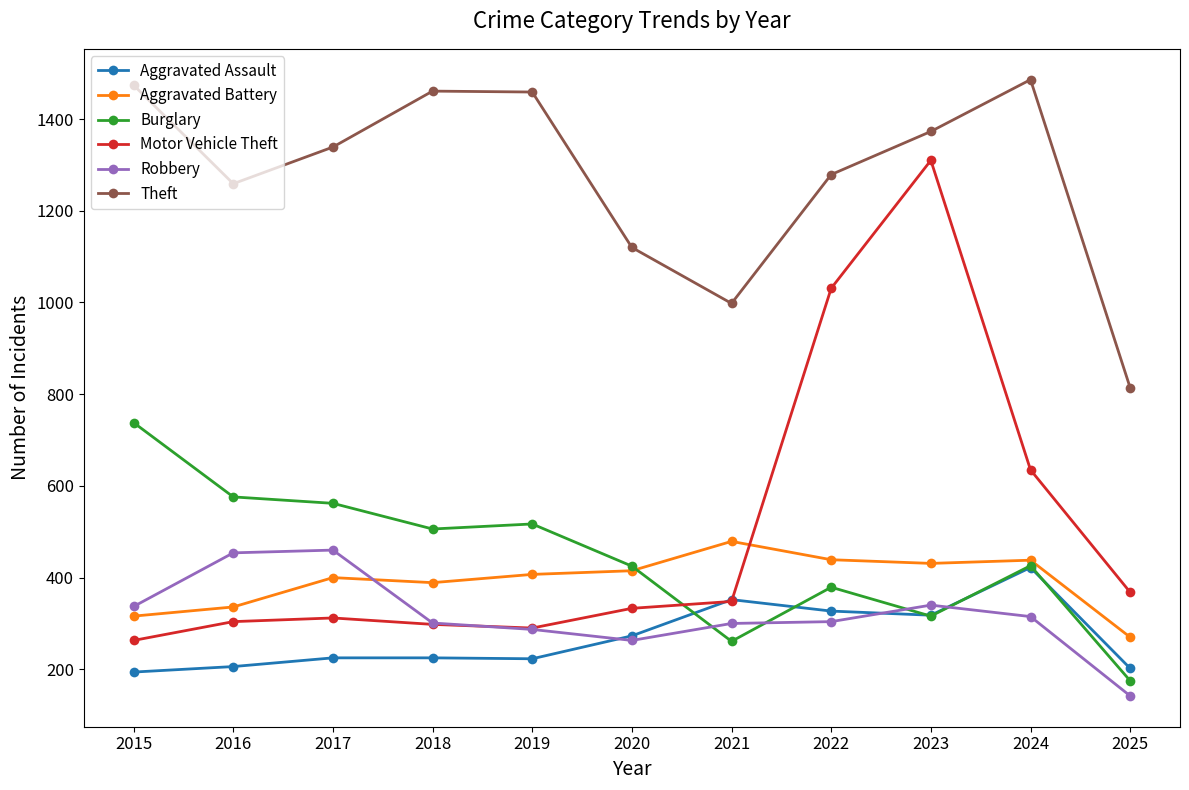

The value of Aggravated Battery at 2020 is 113. True or false?

False